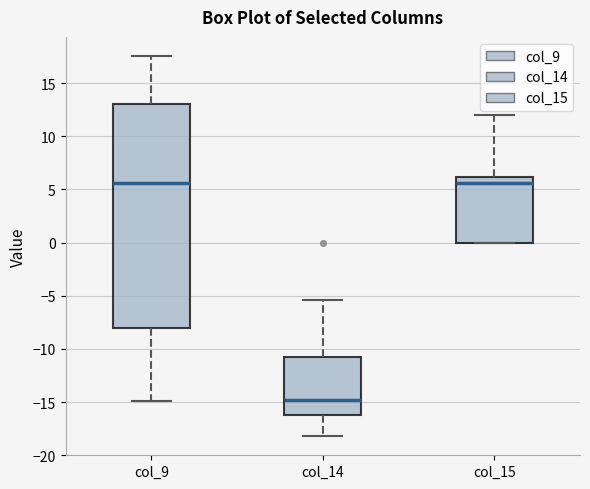

Where is the lower edge of the box for col_15 on the y-axis? The values are not printed on the chart, so give them approximately, as read against the axis.

0.0